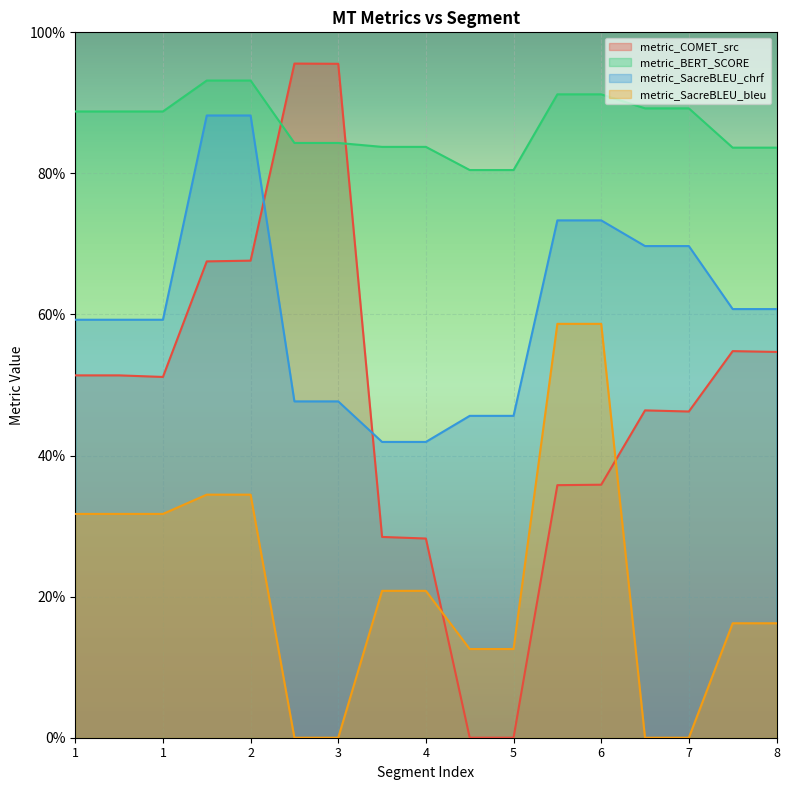

What is the total value across all series at 2?

2.8